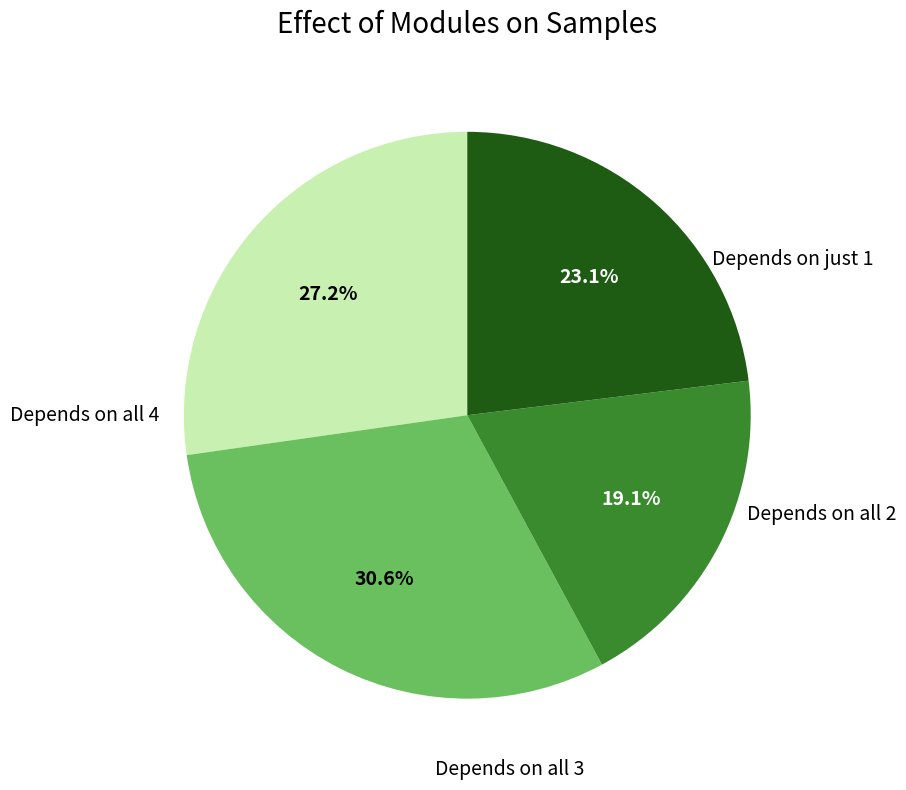

Is there any slice that represents more than half of the pie?

No